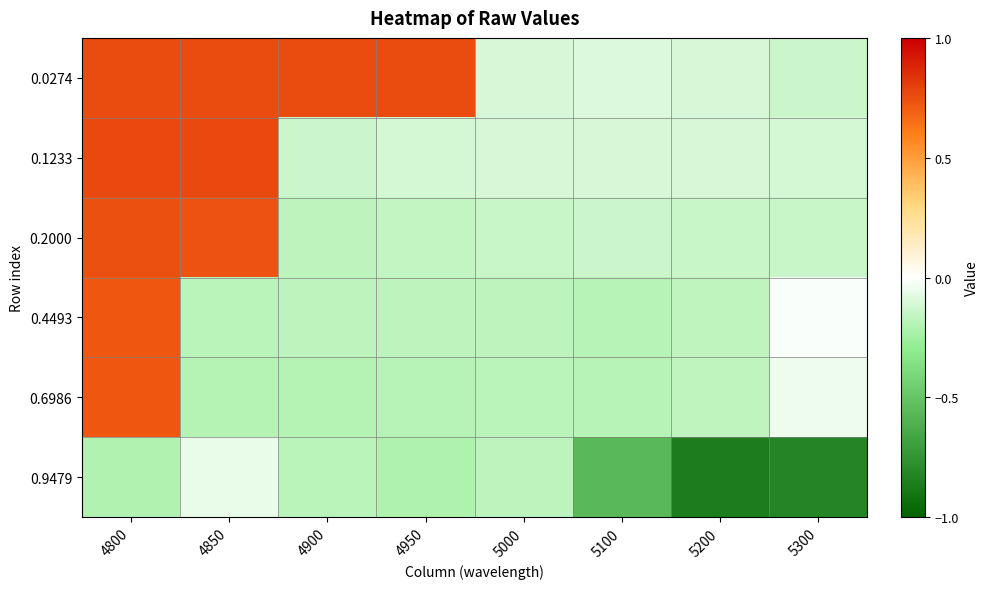

Which series has the largest range (max minus min)?

0.2000